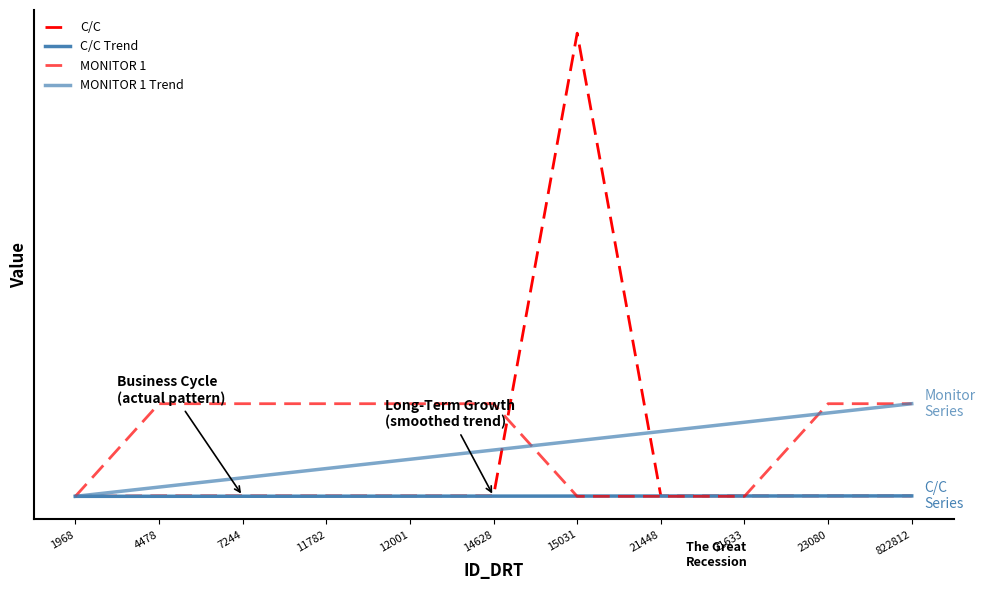

What is the spread (max minus min) of values at 15031?

10.0